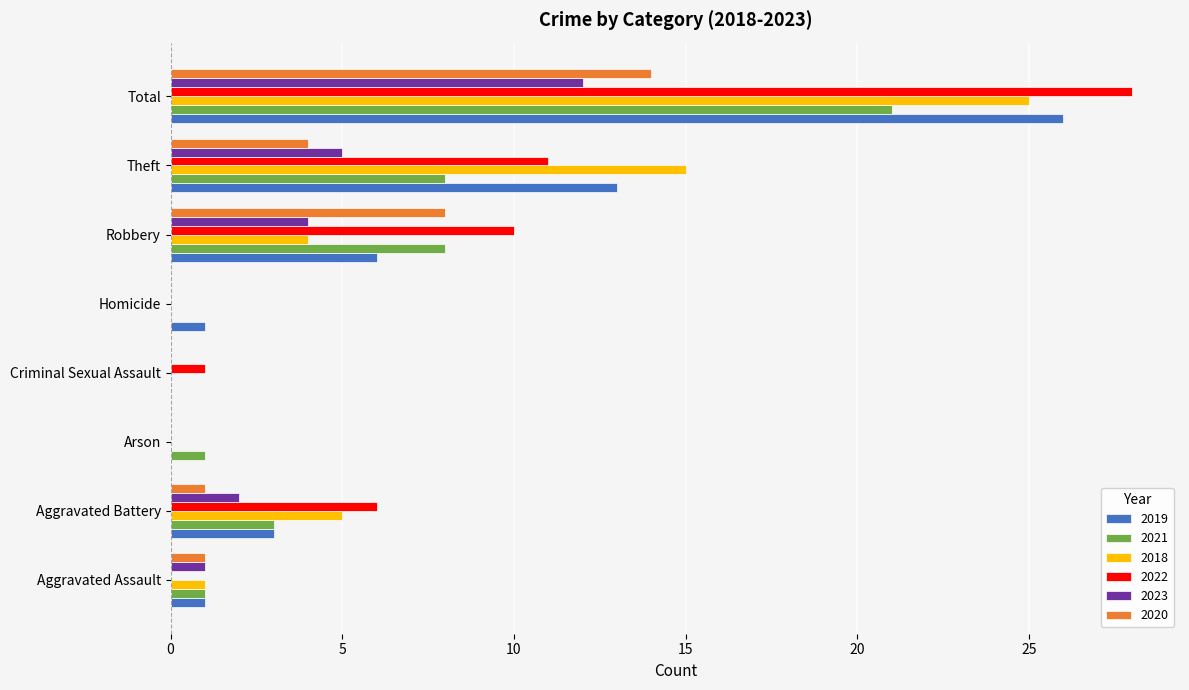

What is the sum of all 2018 values?

50